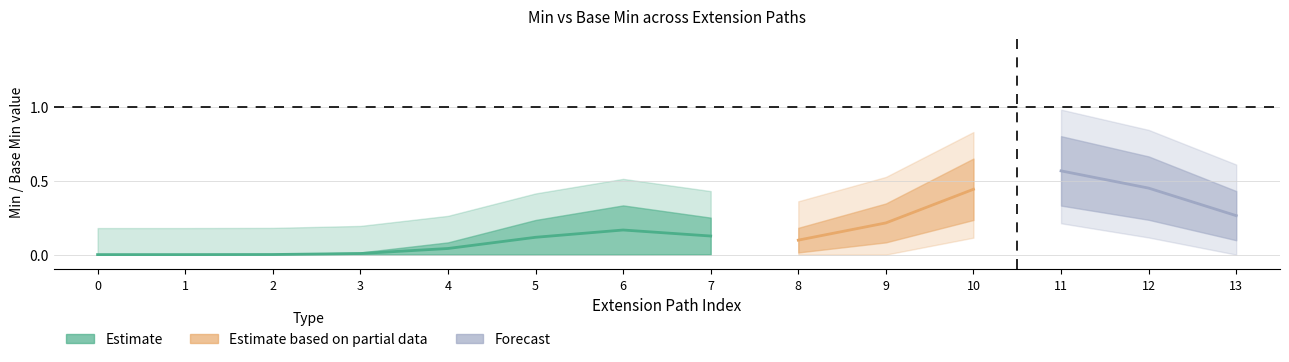

True or false: Min has more than 0 interior local peaks.

True